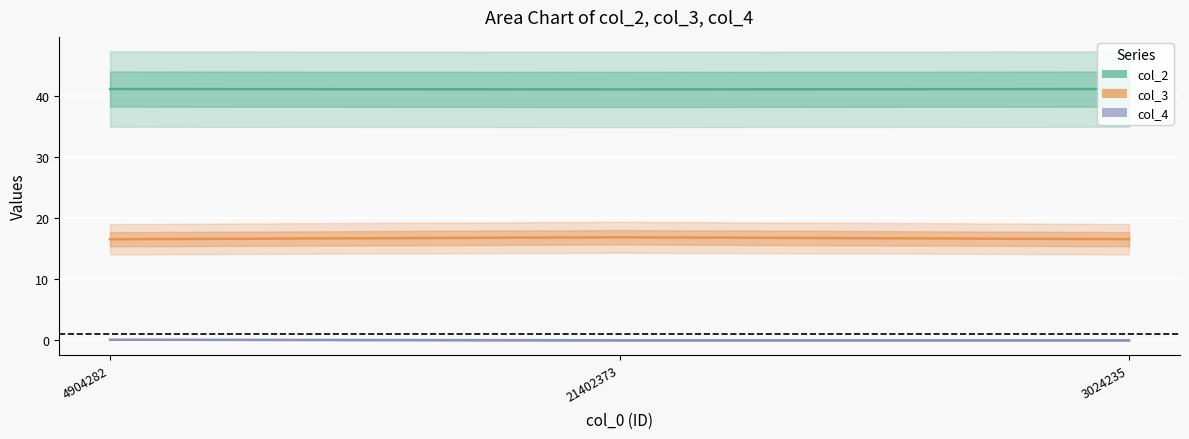

What is the label of the 3rd point from the right?

4904282